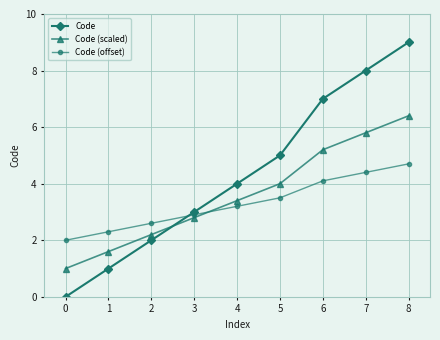

What is the difference between the highest and lowest values at 6?

2.9